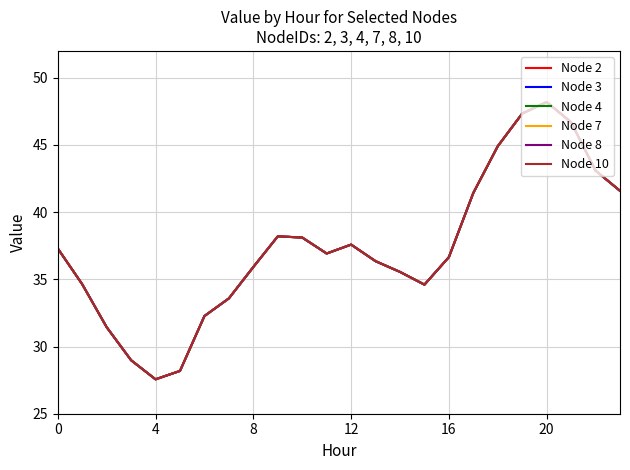

What is the sum of all Node 7 values?

897.1